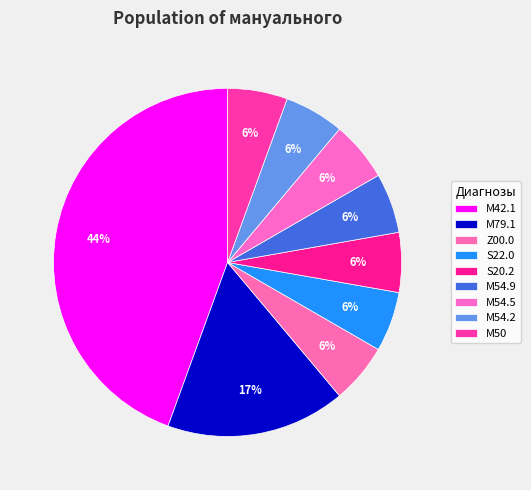

Count the number of slices in the pie.

9